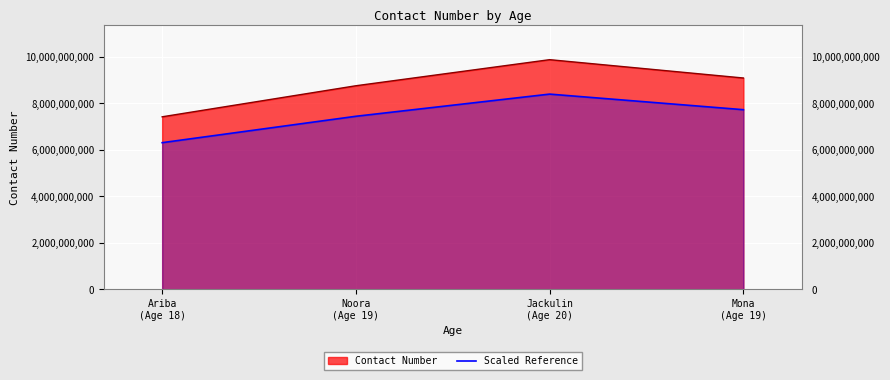

Between Noora
(Age 19) and Mona
(Age 19), which is larger?

Mona
(Age 19)